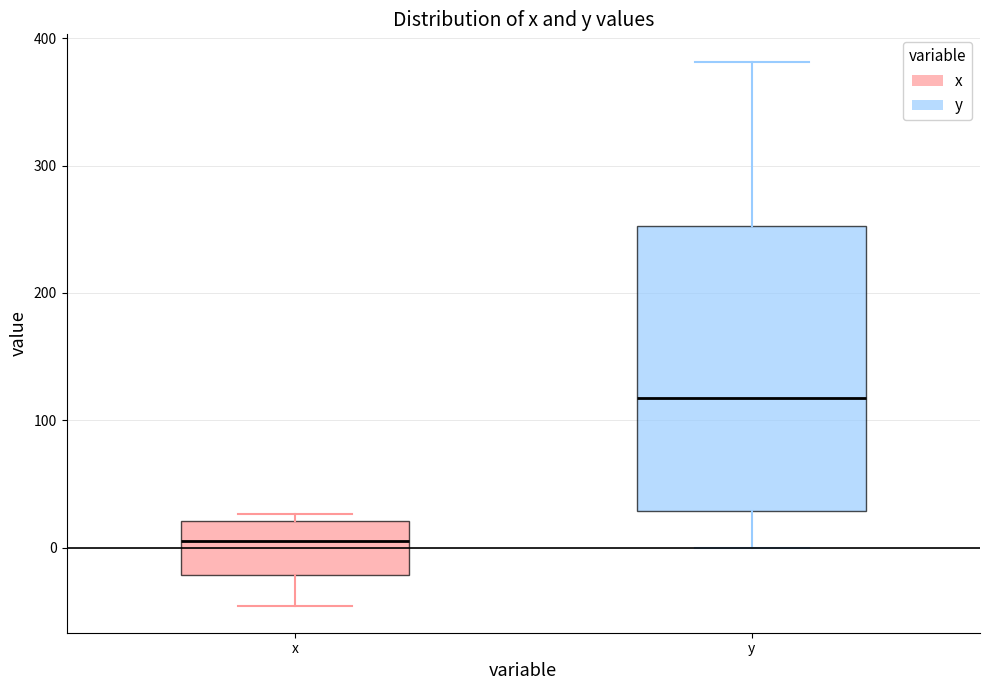

Reading left to right, transcribe this box plot: for each box, give where its median line is, the range the box spans, and where its two whiskers end, as read against the y-axis. The values are not printed on the chart, so give them approximately, as read against the axis.

x: median 10, box -20 to 20, whiskers -50 to 30
y: median 120, box 30 to 250, whiskers 0 to 380